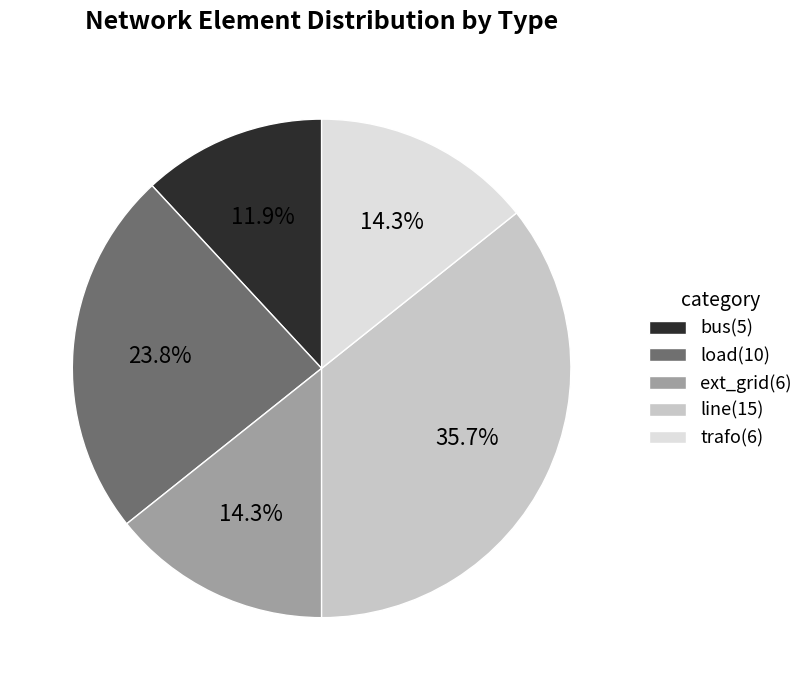

Between bus and load, which is larger?

load